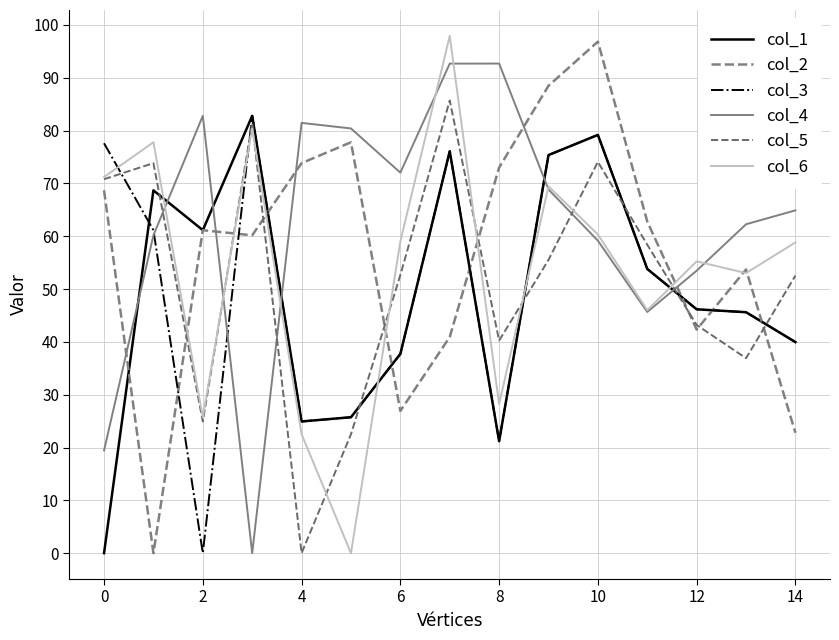

How many interior local valleys does the col_4 series have?

3